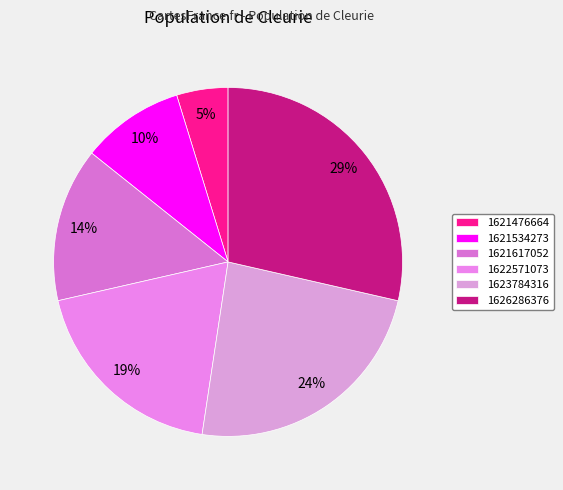

What portion of the pie excludes 1621476664?

95.2%